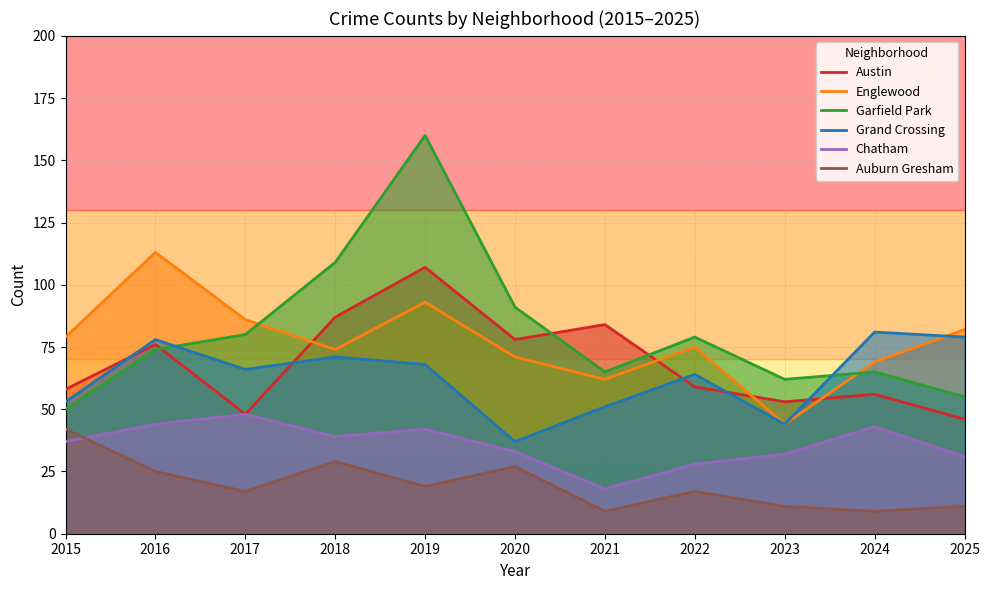

What is the sum of all Garfield Park values?

890